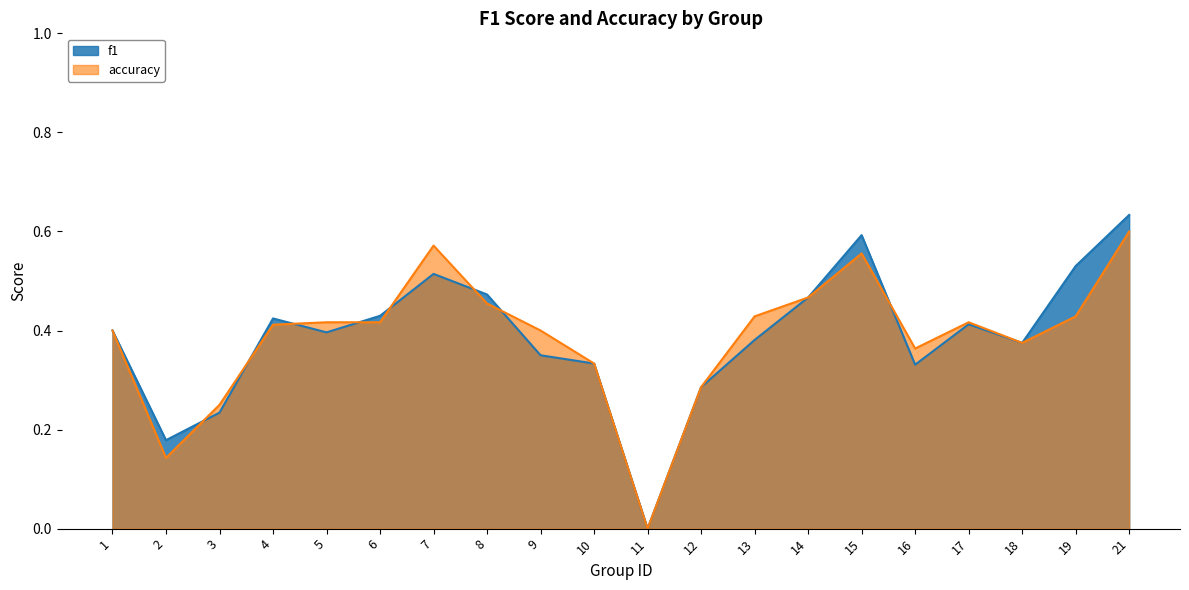

How many lines are shown in the chart?

2